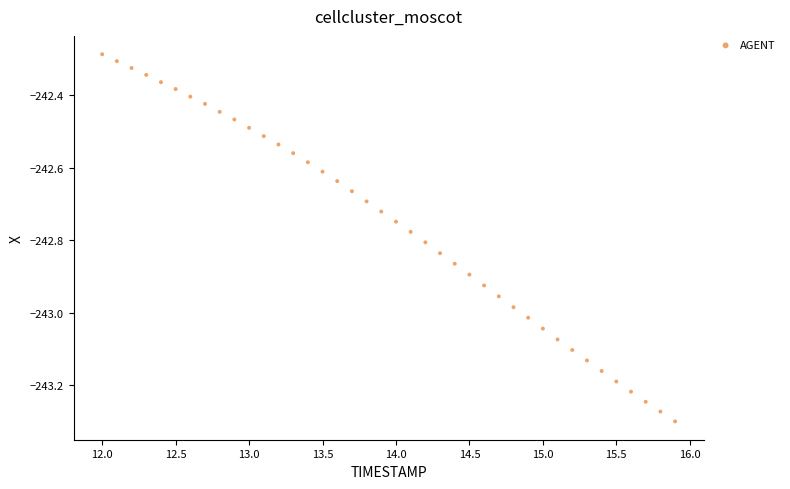

What is the range of X values (max minus min)?

3.9